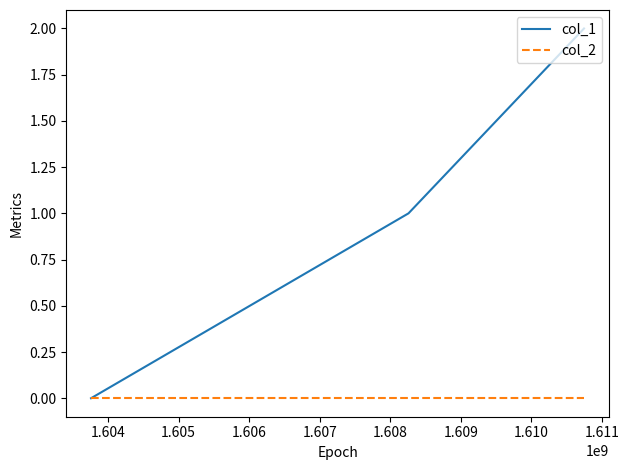

Rank the series by their average value, from highest to lowest.

col_1, col_2